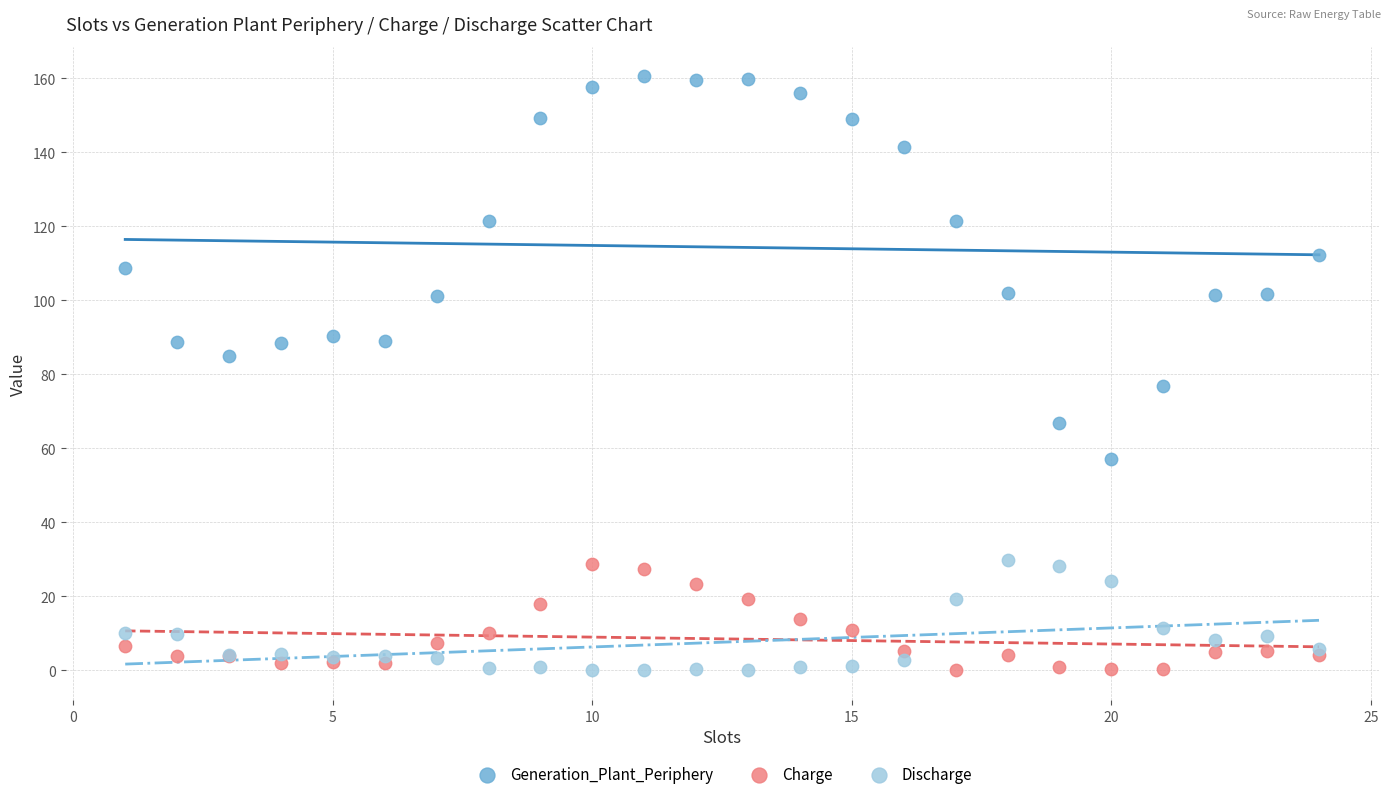

Which series reaches the maximum Y coordinate?

Generation_Plant_Periphery